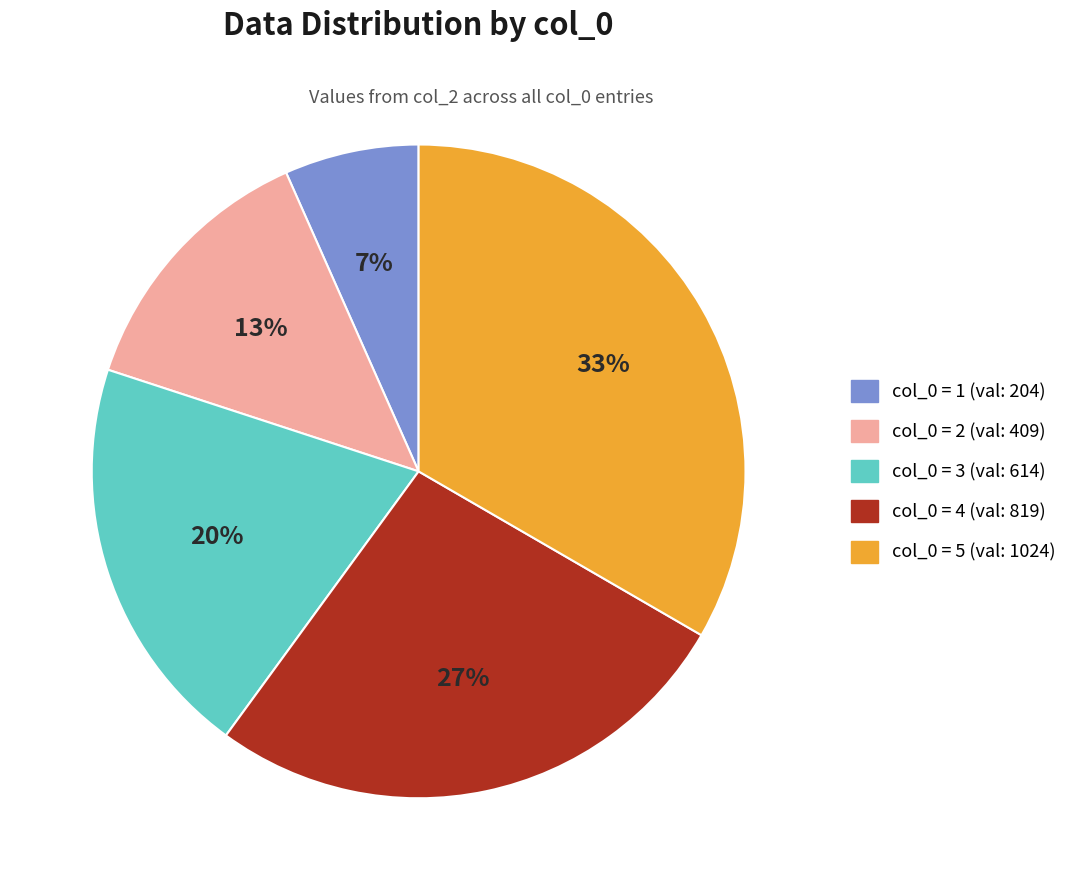

To the nearest percent, what is the combined percentage of col_0 = 4 (val: 819) and col_0 = 3 (val: 614)?

47%